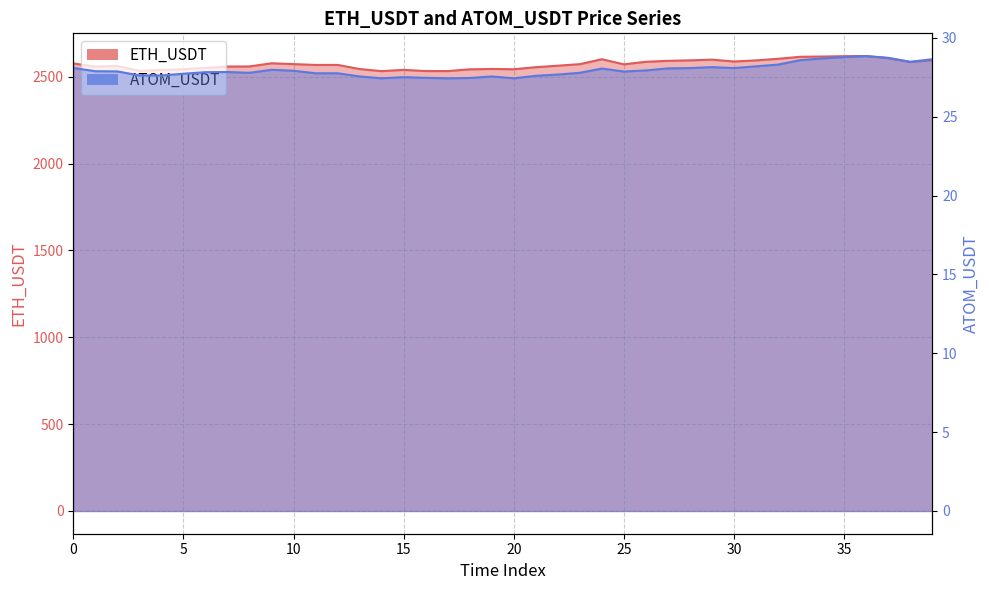

Which label corresponds to the smallest value in the chart?

14